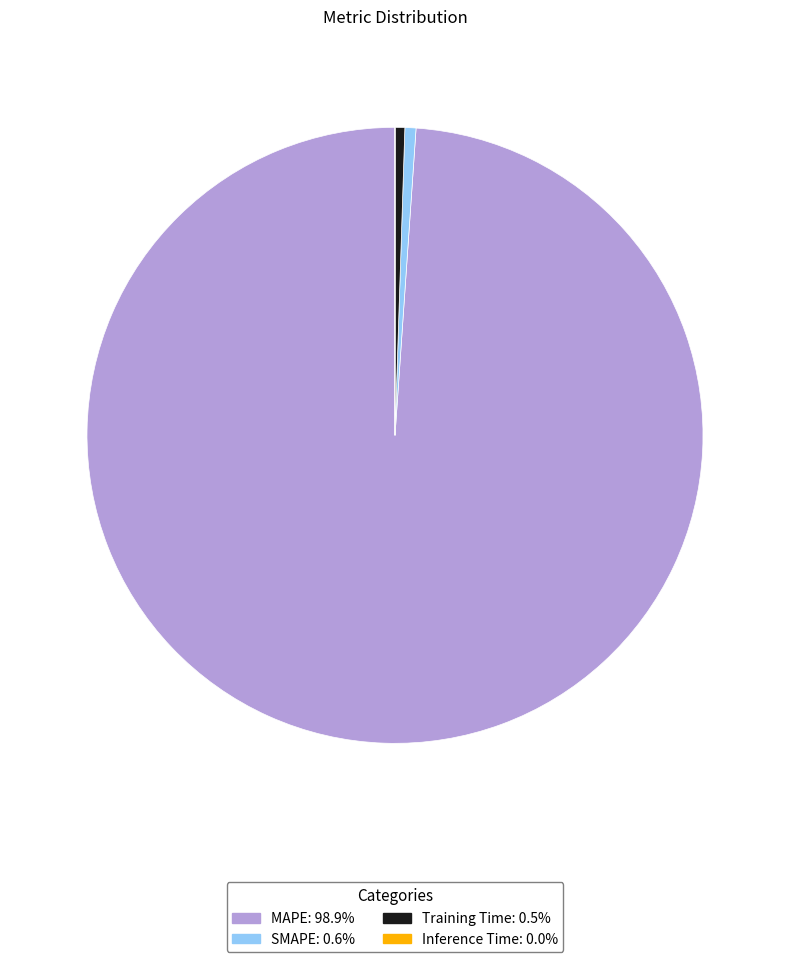

Which category has the biggest portion of the pie?

MAPE